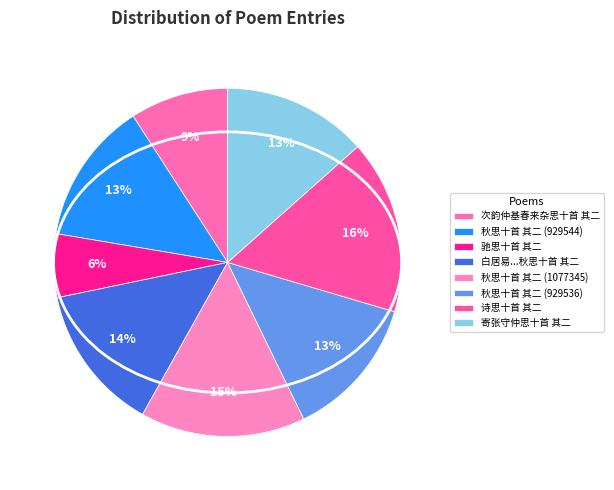

To the nearest percent, what percentage of the pie is 驰思十首 其二?

6%